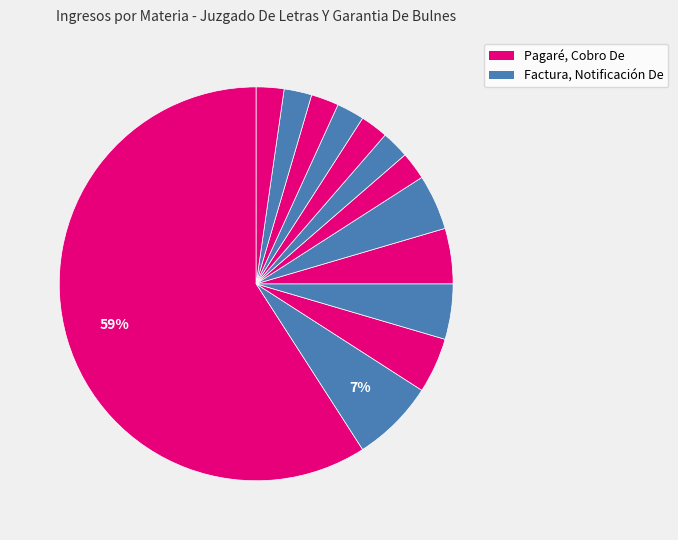

How many slices are in this pie chart?

13